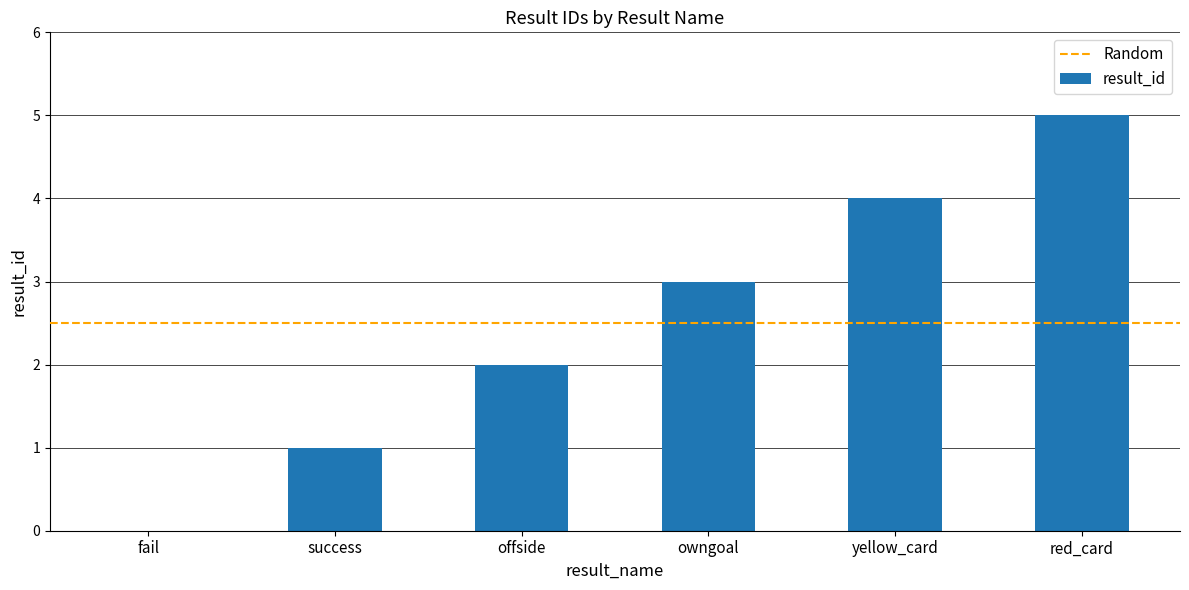

Reading right to left, extract all data points from this chart.

red_card=5	yellow_card=4	owngoal=3	offside=2	success=1	fail=0